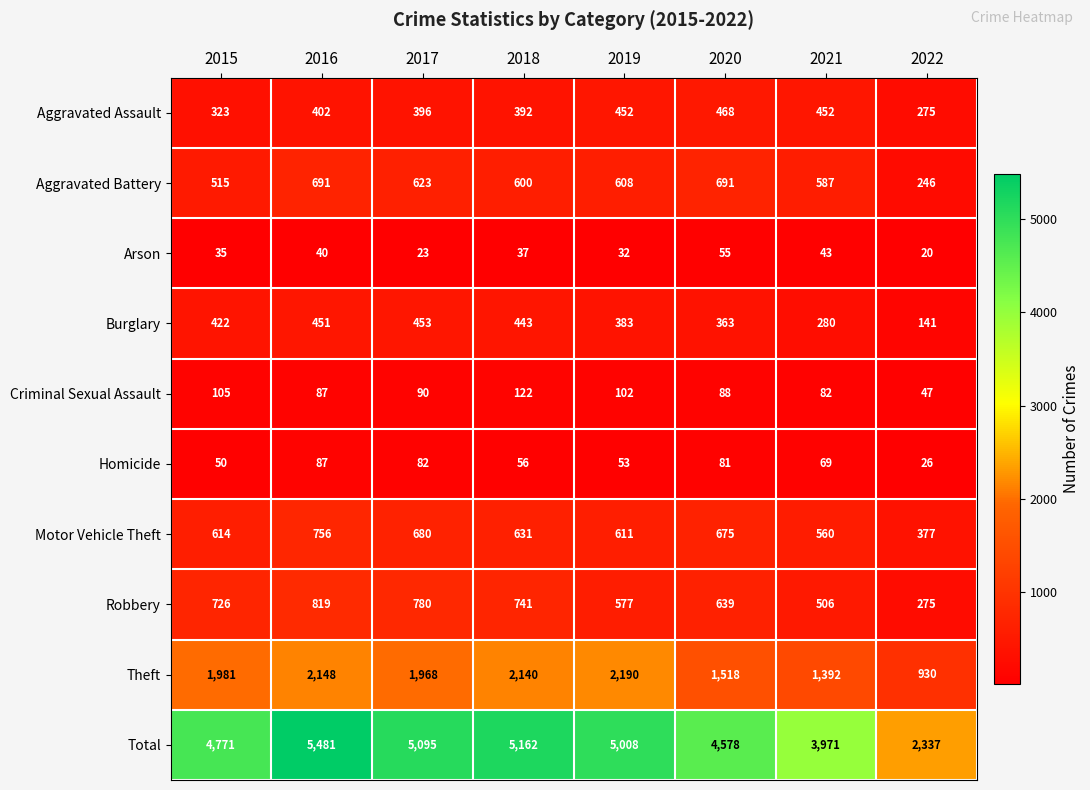

At which label does Total reach its minimum?

2022